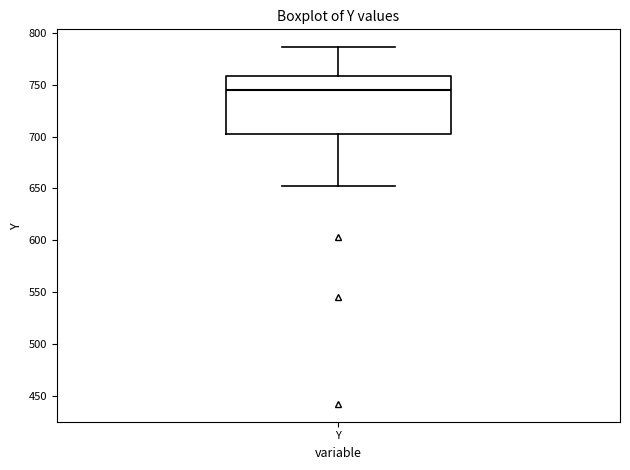

Where does the upper whisker of the box for Y end on the y-axis? The values are not printed on the chart, so give them approximately, as read against the axis.

785